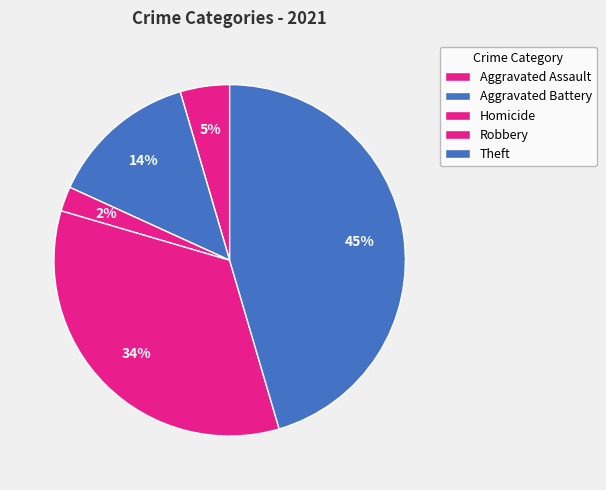

Is it true that Homicide is 1% of the pie?

False